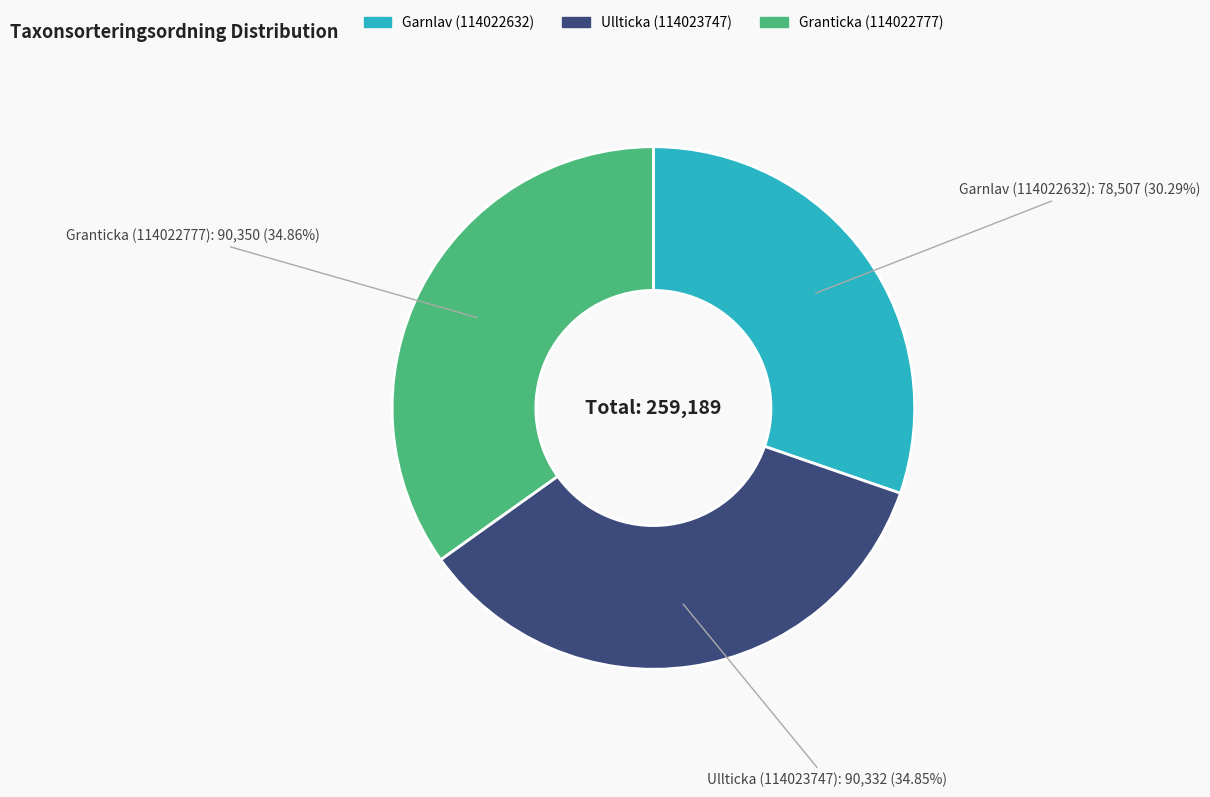

To the nearest percent, what is the difference between the largest and smallest slice percentages?

5%